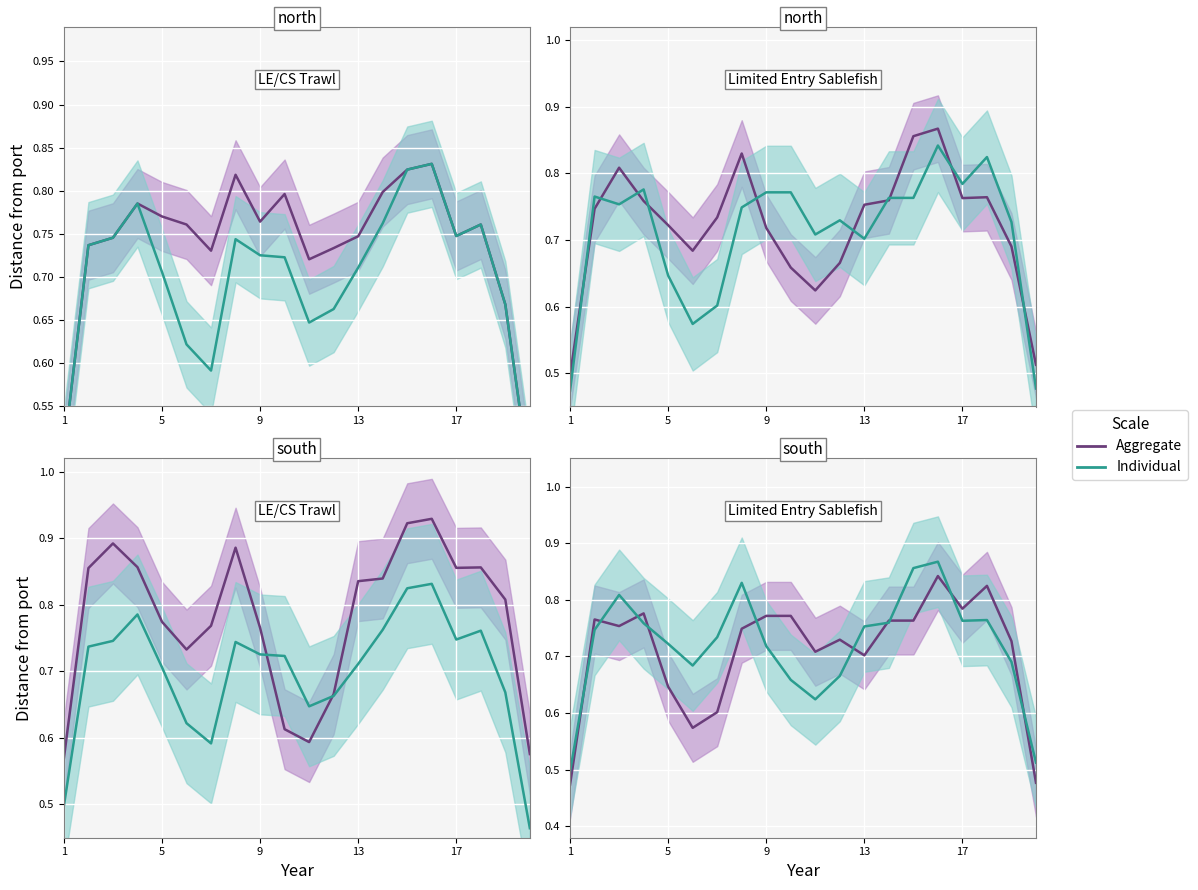

Reading left to right, transcribe all the data shown in this chart.

Aggregate: 0.5	0.8	0.8	0.8	0.6	0.6	0.6	0.7	0.8	0.8	0.7	0.7	0.7	0.8	0.8	0.8	0.8	0.8	0.7	0.5
Individual: 0.5	0.7	0.8	0.8	0.7	0.7	0.7	0.8	0.7	0.7	0.6	0.7	0.8	0.8	0.9	0.9	0.8	0.8	0.7	0.5